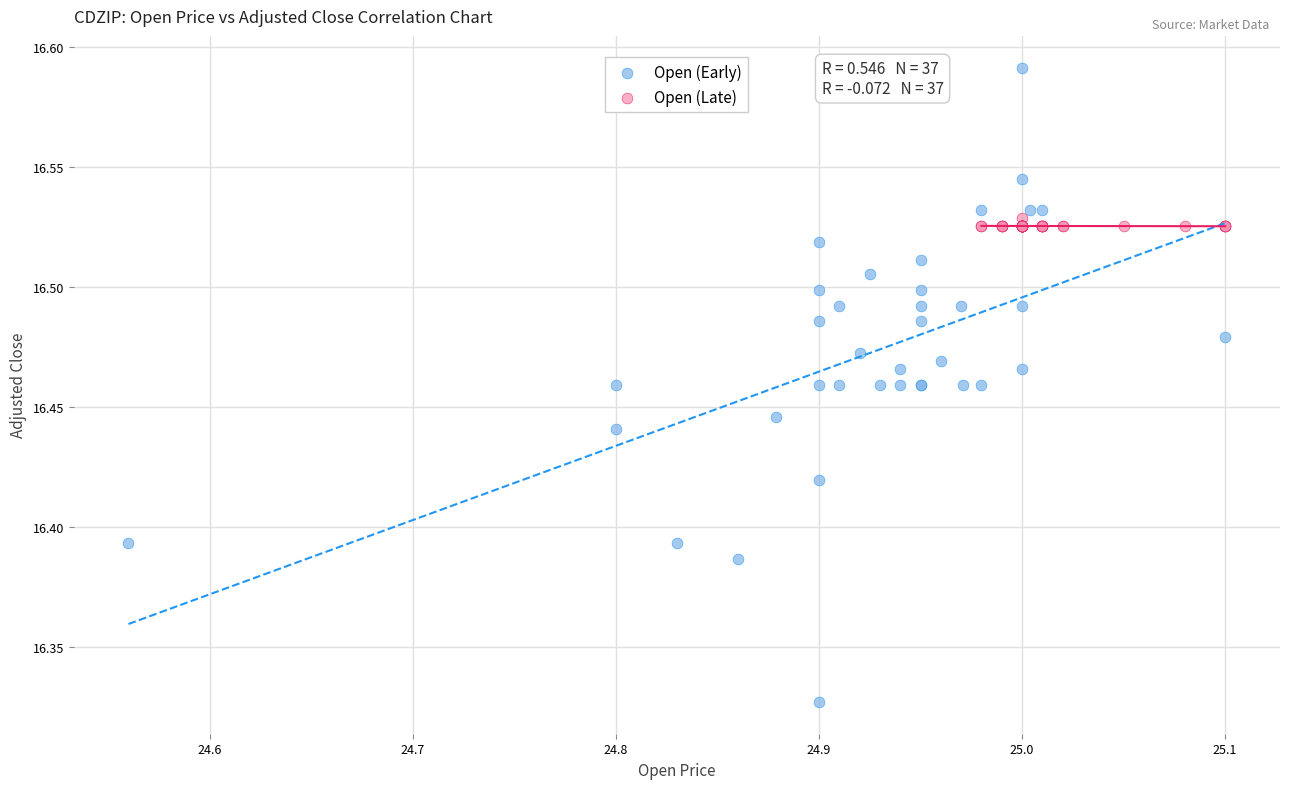

Which series contains the highest Y value?

Open (Early)